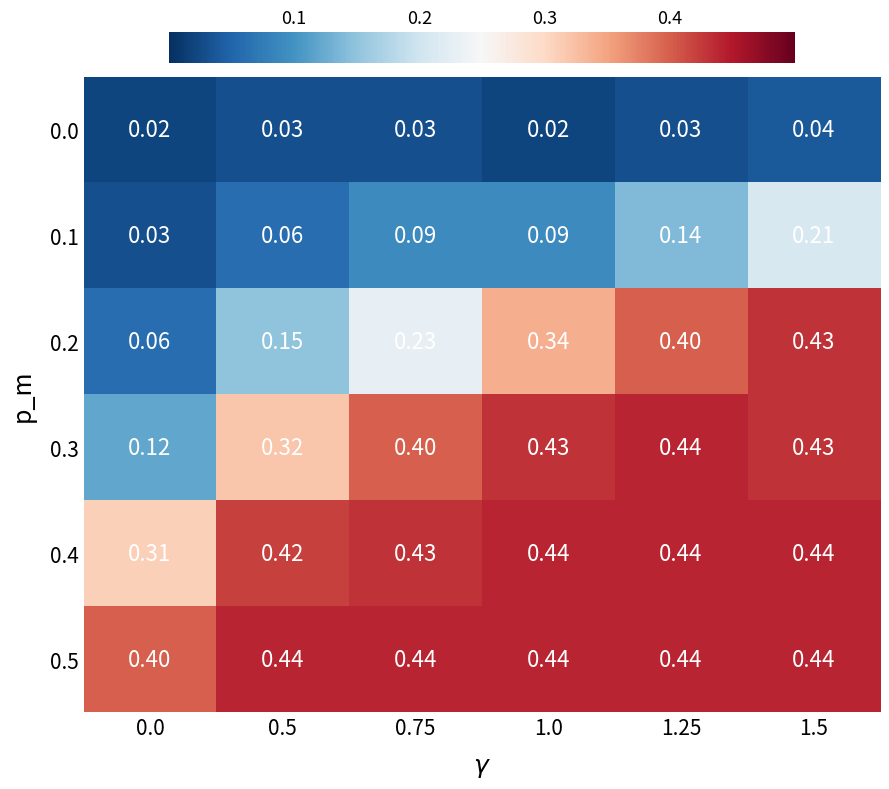

Is the value of 0.0 at 0.75 greater than the value of 0.4 at 1.0?

No